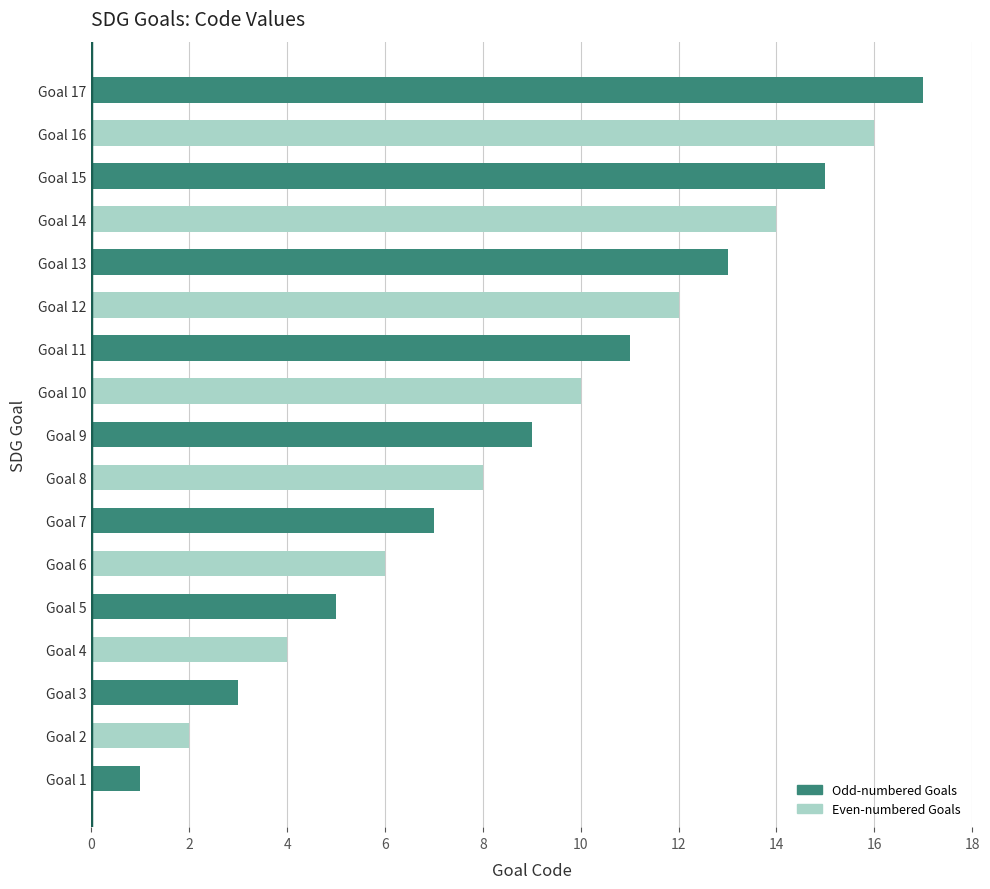

Approximately how many times larger is the value at Goal 14 compared to Goal 3?

4.7